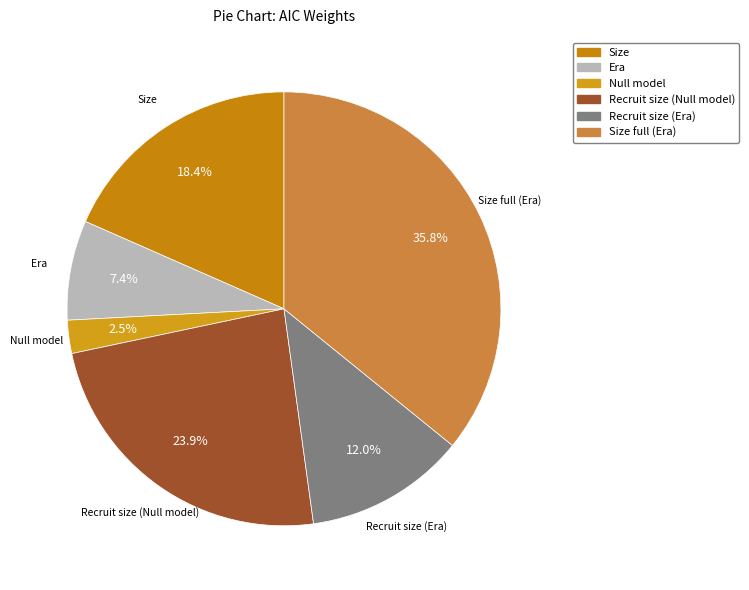

Does any single category account for the majority?

No